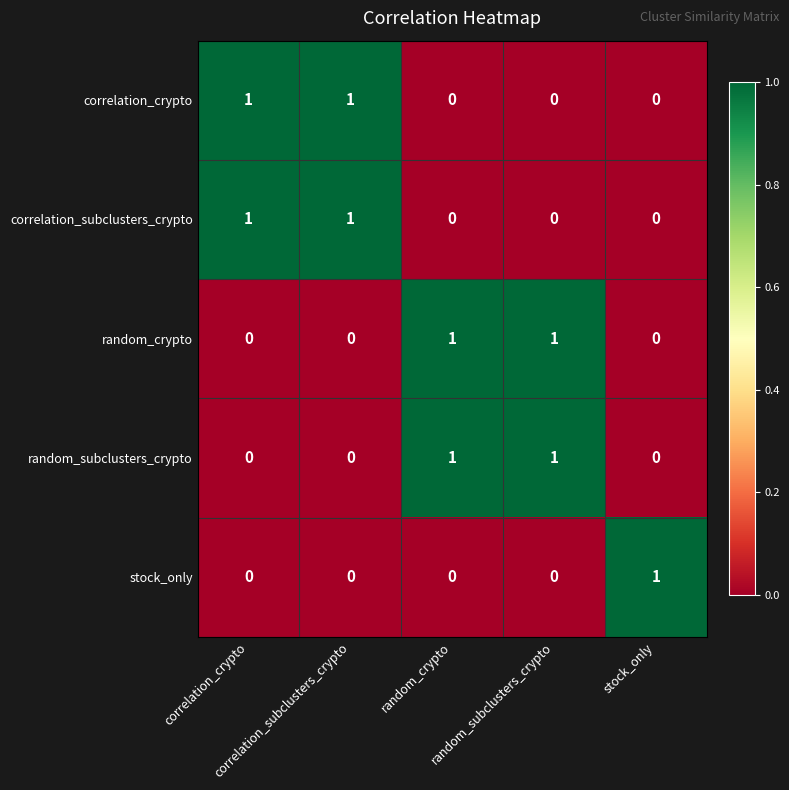

At correlation_subclusters_crypto, list the series in order from largest to smallest.

correlation_crypto, correlation_subclusters_crypto, random_crypto, random_subclusters_crypto, stock_only